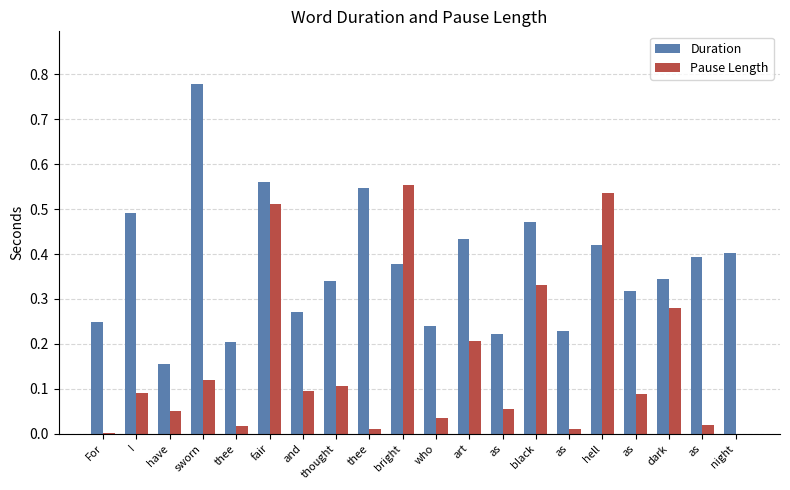

Reading left to right, list all the values displayed in this chart.

Duration: 0.2	0.5	0.2	0.8	0.2	0.6	0.3	0.3	0.5	0.4	0.2	0.4	0.2	0.5	0.2	0.4	0.3	0.3	0.4	0.4
Pause Length: 0.0	0.1	0.1	0.1	0.0	0.5	0.1	0.1	0.0	0.6	0.0	0.2	0.1	0.3	0.0	0.5	0.1	0.3	0.0	0.0